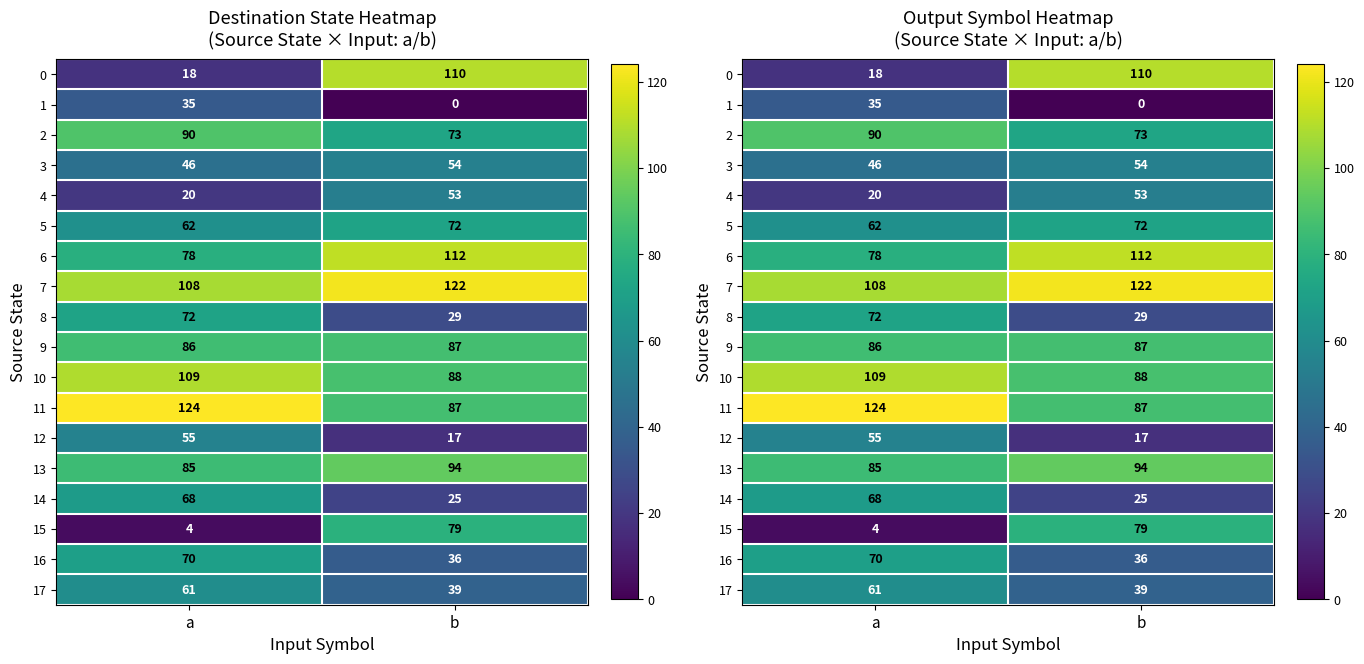

True or false: 11 has a value of 124 at a.

True